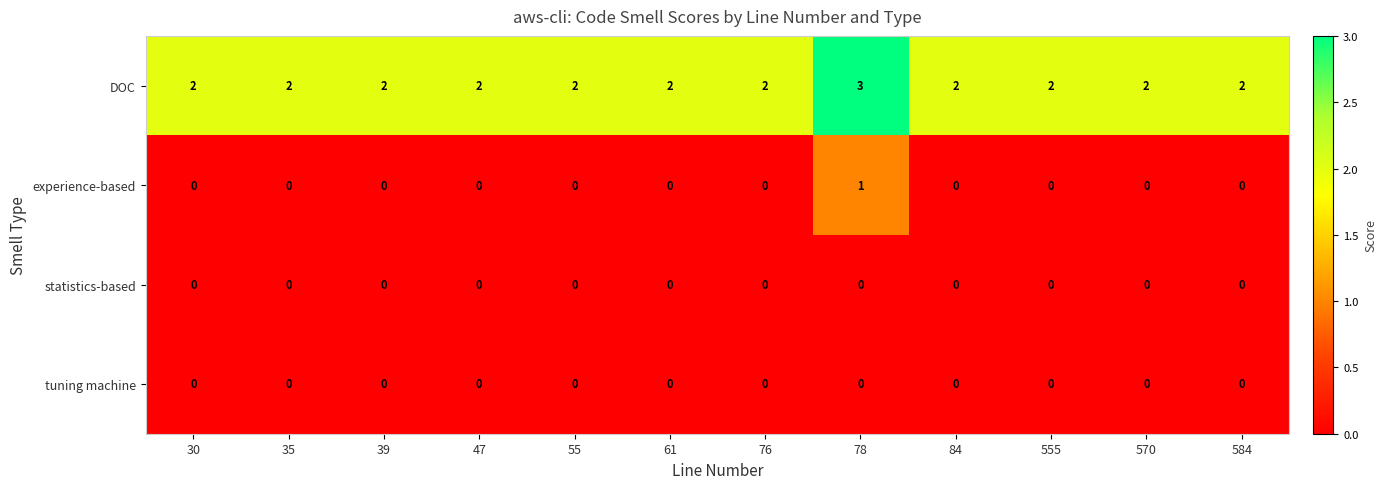

True or false: DOC has a value of 1 at 39.

False